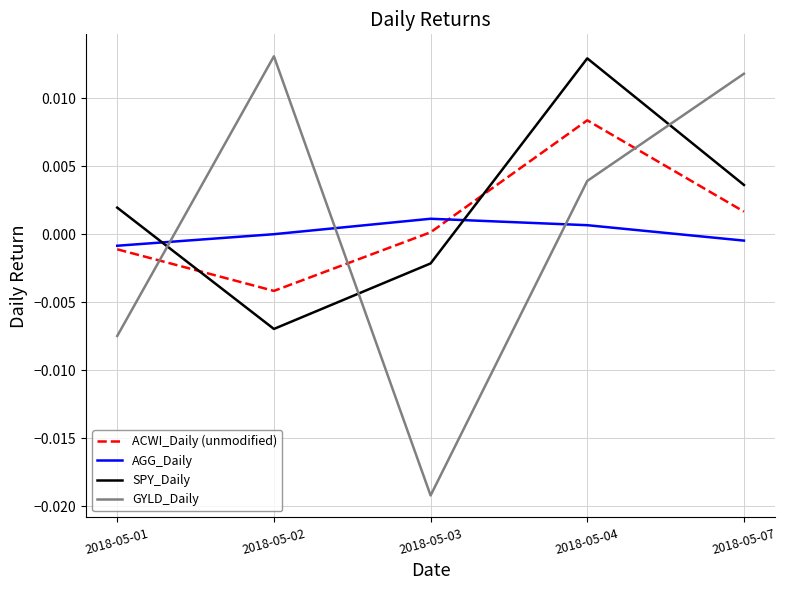

At which category does SPY_Daily reach its first local valley?

2018-05-02